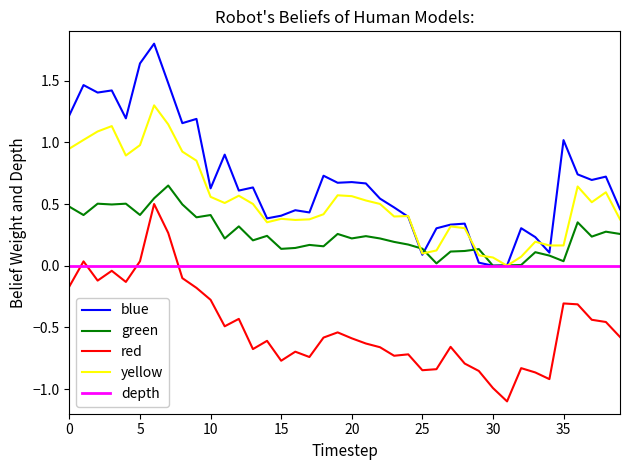

True or false: blue and red cross at least once.

False